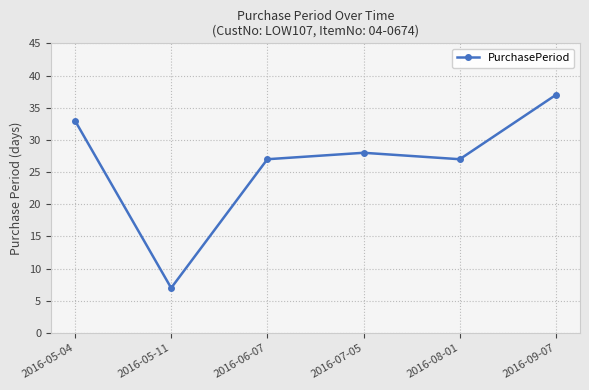

Is it true that the value at 2016-06-07 is 14?

False